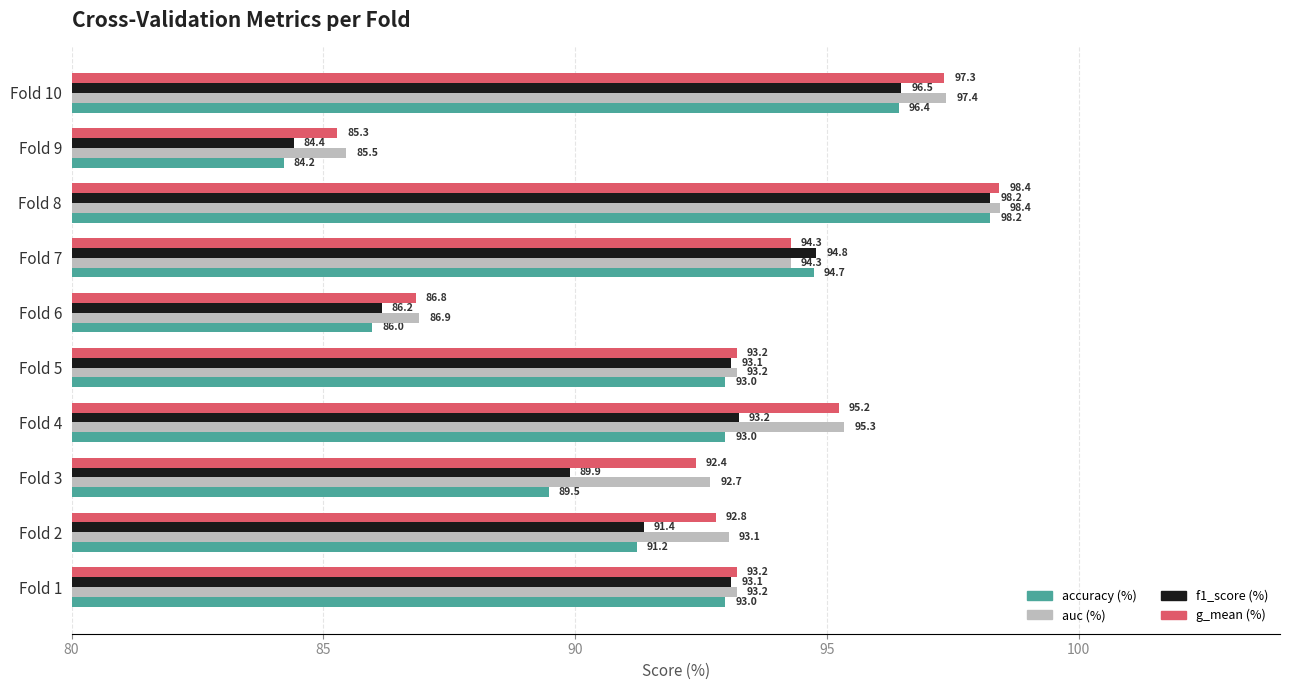

Which series has the largest range (max minus min)?

accuracy (%)